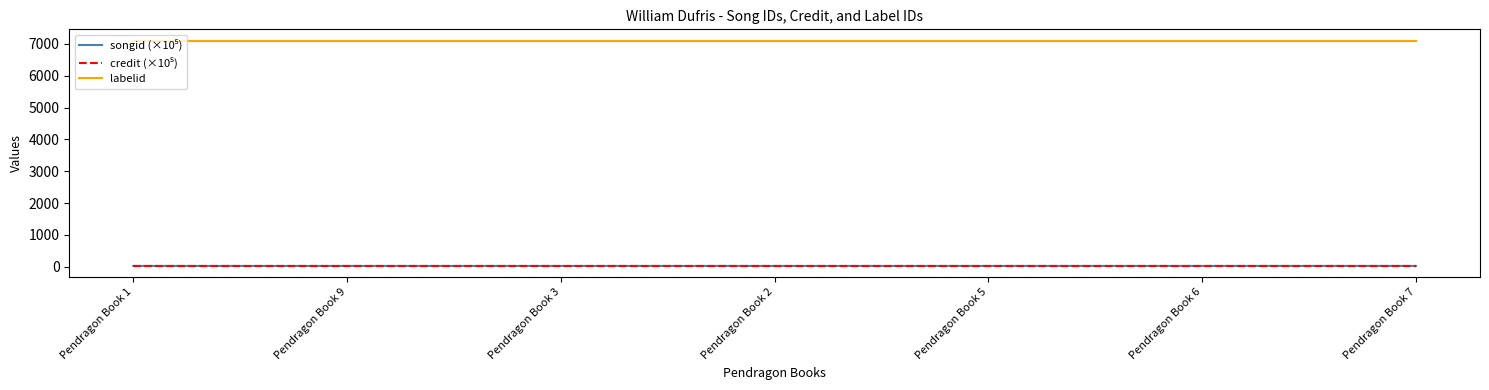

What is the highest value of the labelid series?

7104.0